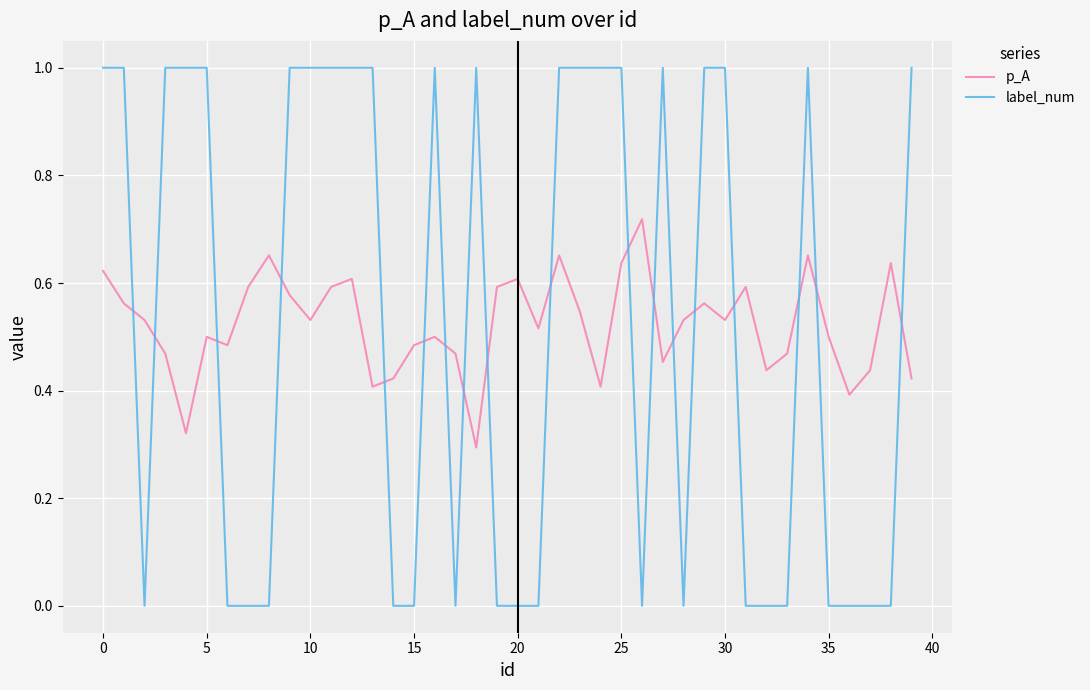

Rank the series by their maximum value, from highest to lowest.

label_num, p_A